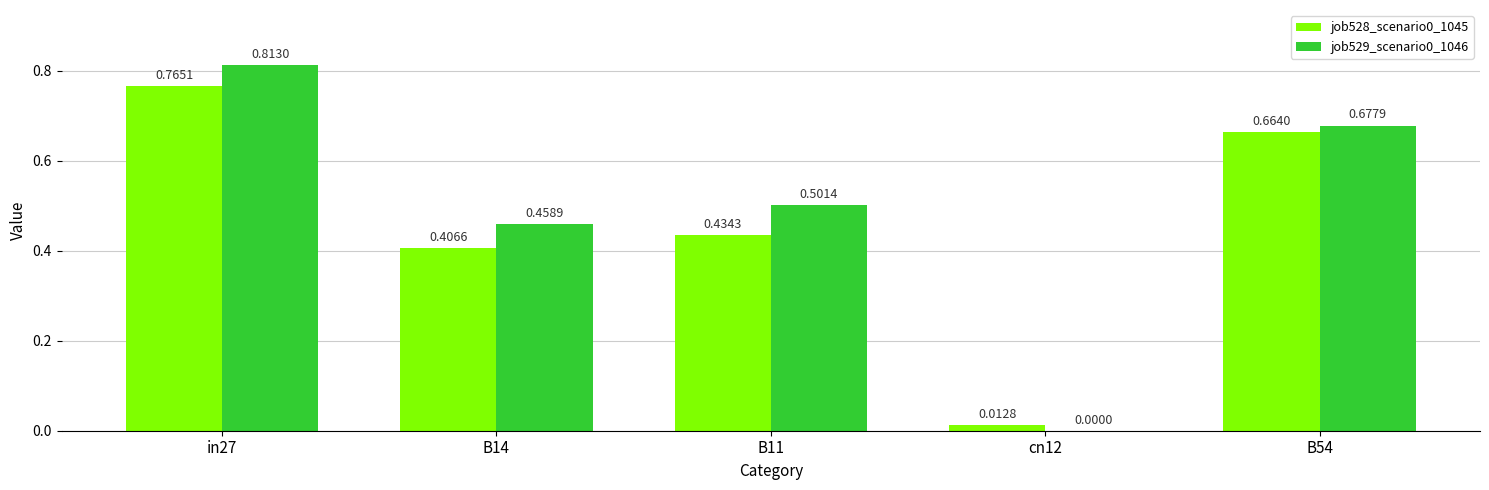

What is the sum of the job529_scenario0_1046 values at in27 and B11?

1.3